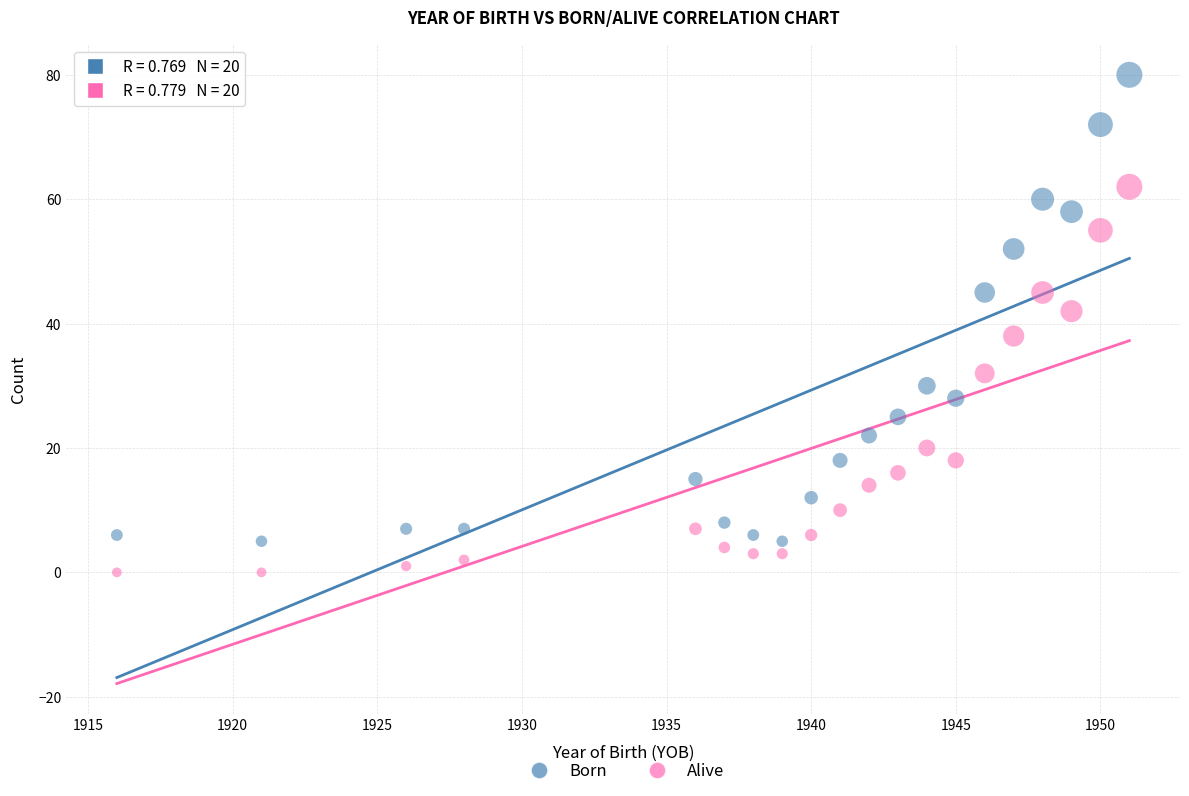

Across all data points, what is the range of X values (max minus min)?

35